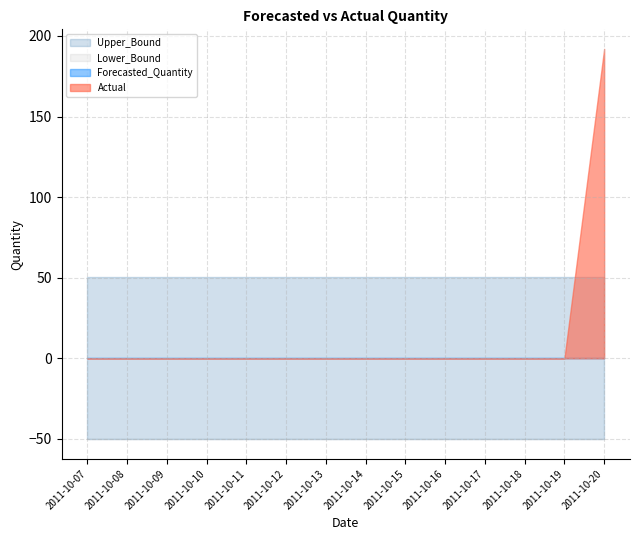

Which series has the largest range (max minus min)?

Actual